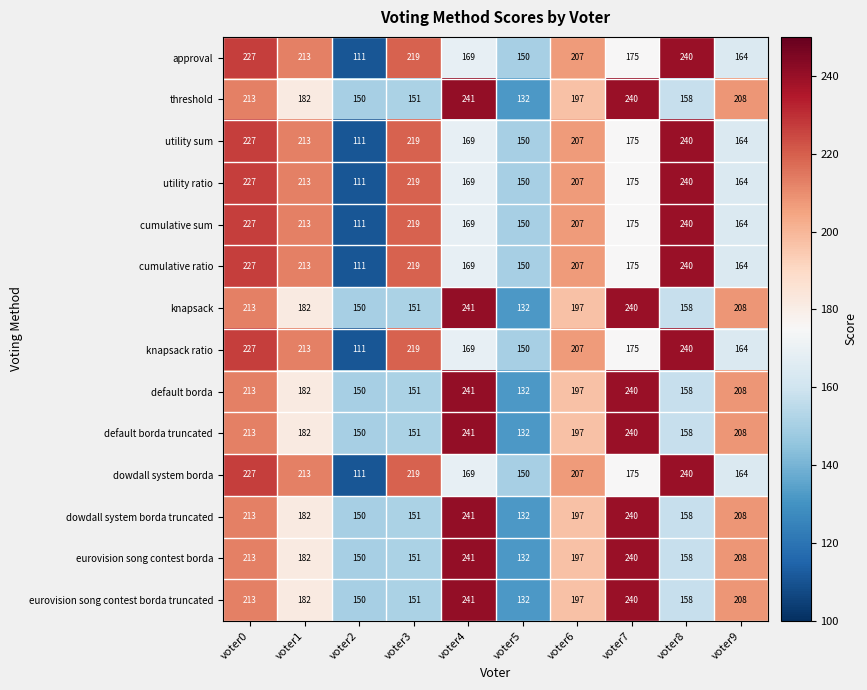

At which category is the sum across all series the highest?

voter0